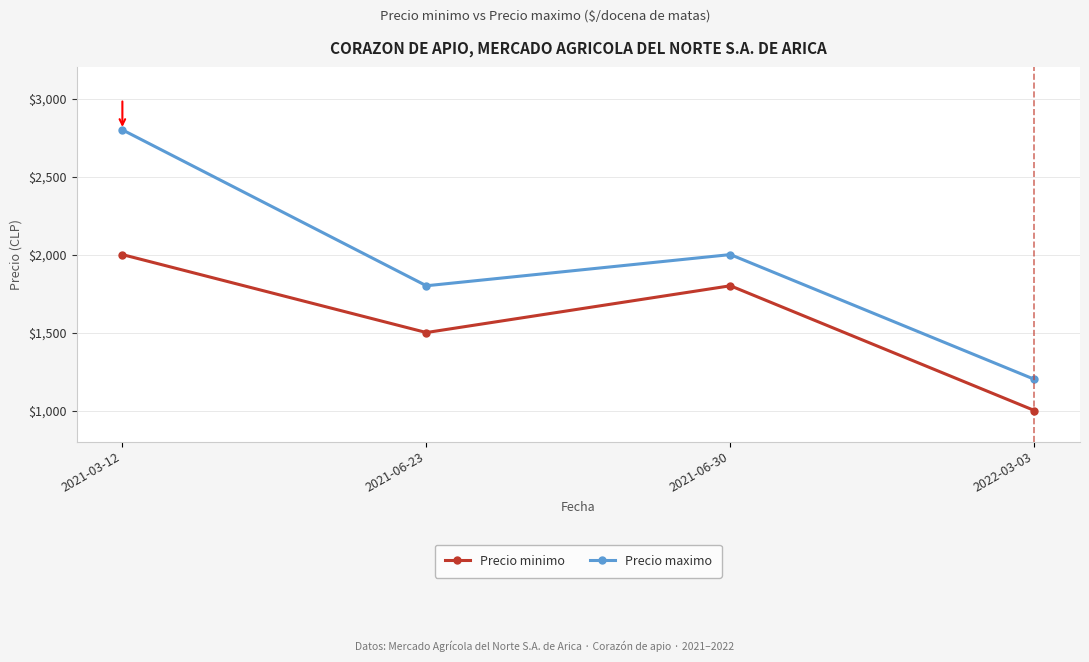

What position from the left is 2021-06-23?

2